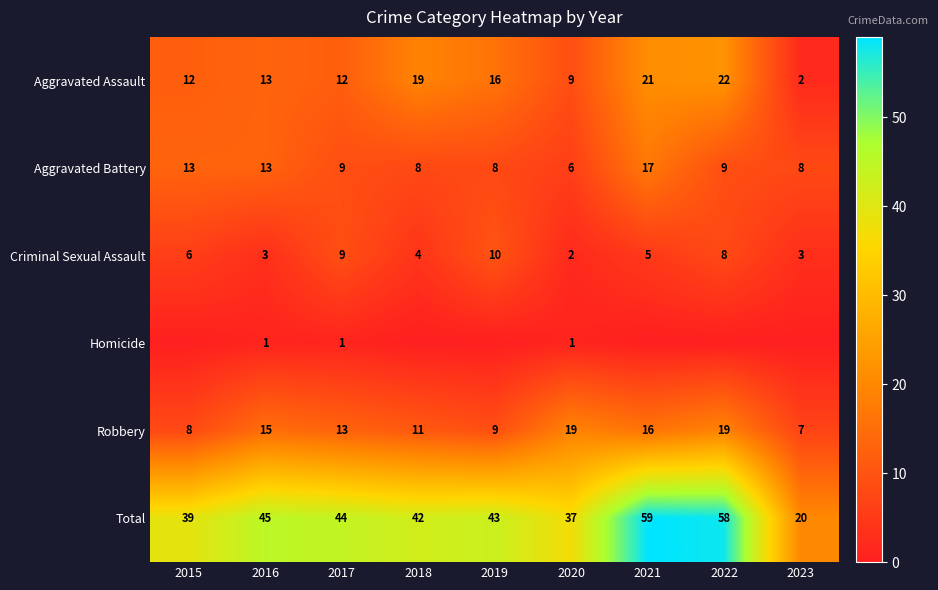

Where does the Criminal Sexual Assault series first go above 5?

2015